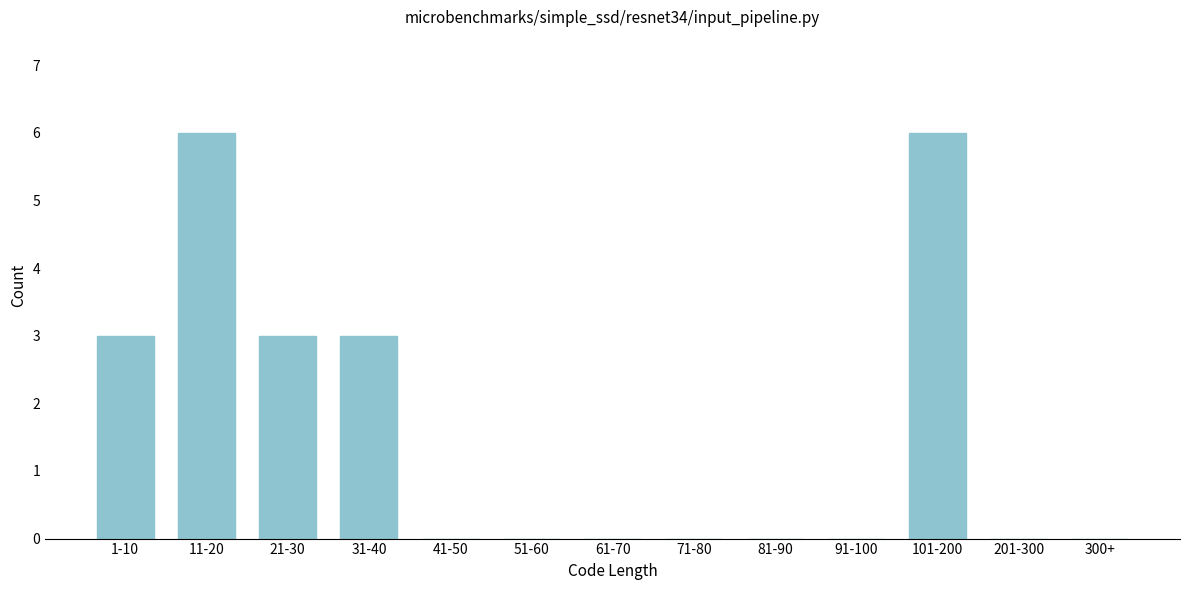

Reading right to left, what are all the values shown in this chart?

300+=0	201-300=0	101-200=6	91-100=0	81-90=0	71-80=0	61-70=0	51-60=0	41-50=0	31-40=3	21-30=3	11-20=6	1-10=3